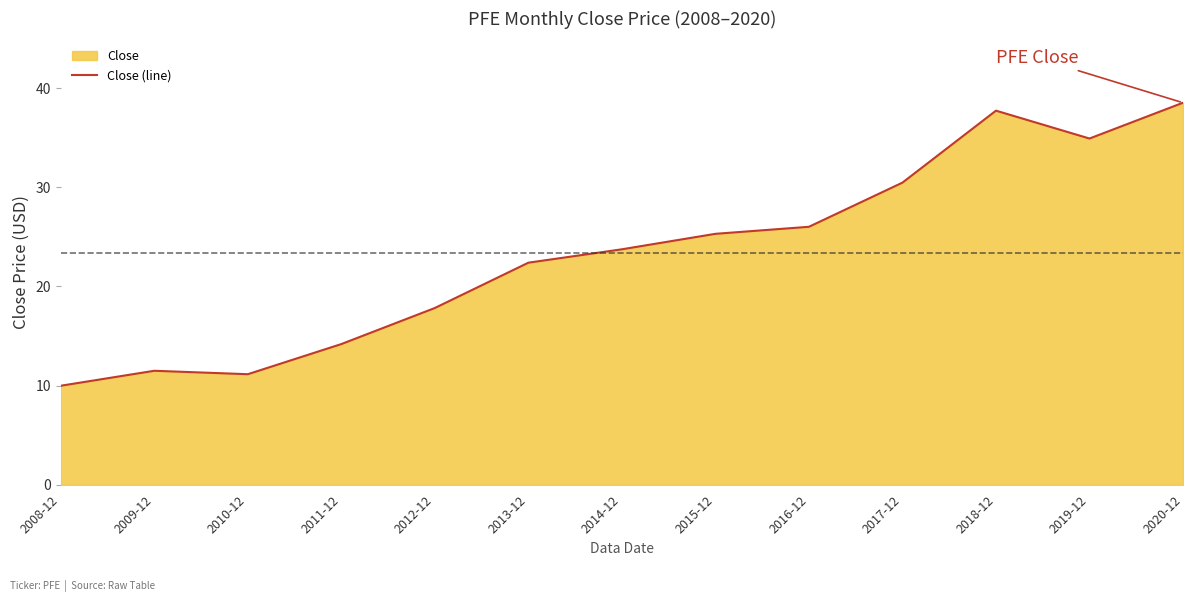

Reading left to right, list all the values displayed in this chart.

2008-12=10.0	2009-12=11.5	2010-12=11.1	2011-12=14.2	2012-12=17.8	2013-12=22.4	2014-12=23.7	2015-12=25.3	2016-12=26.0	2017-12=30.5	2018-12=37.7	2019-12=34.9	2020-12=38.5